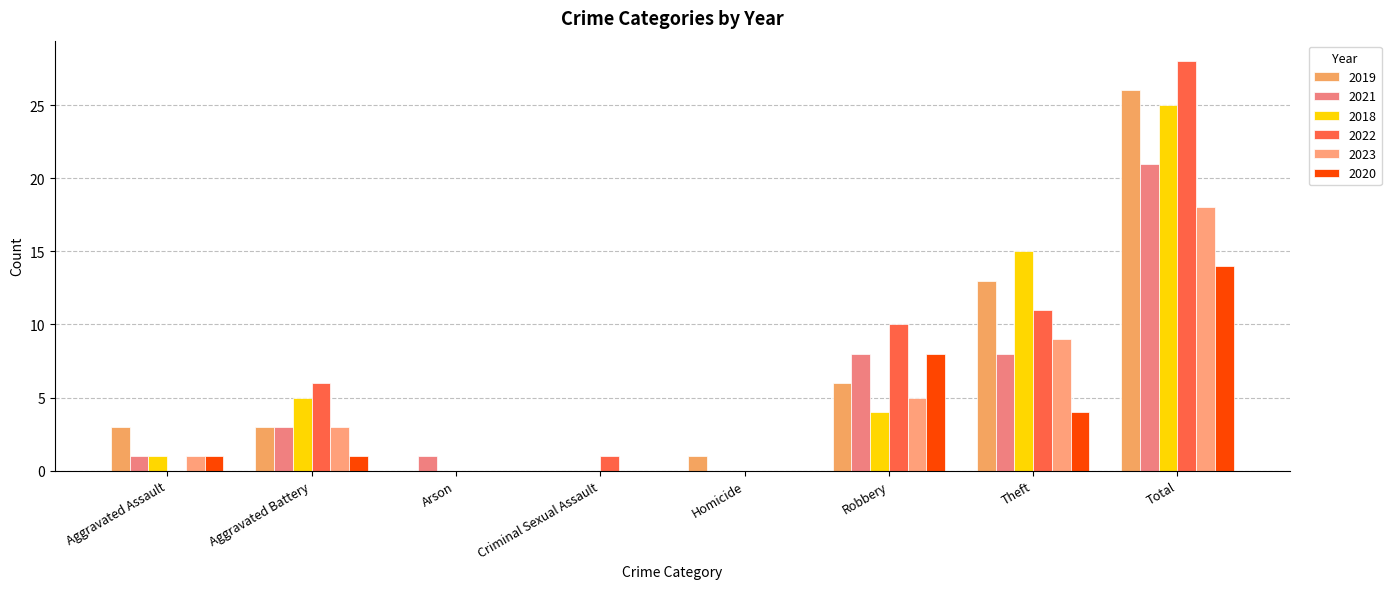

True or false: 2019 has a value of 6 at Robbery.

True